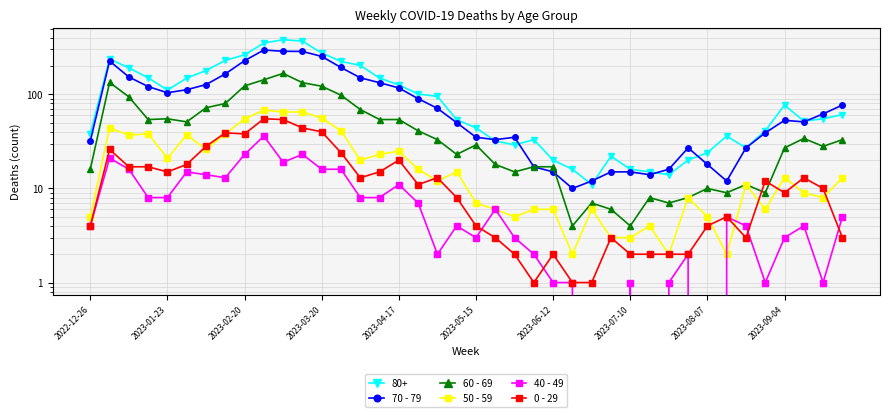

The value of 0 - 29 at 2023-06-12 is 1. True or false?

False